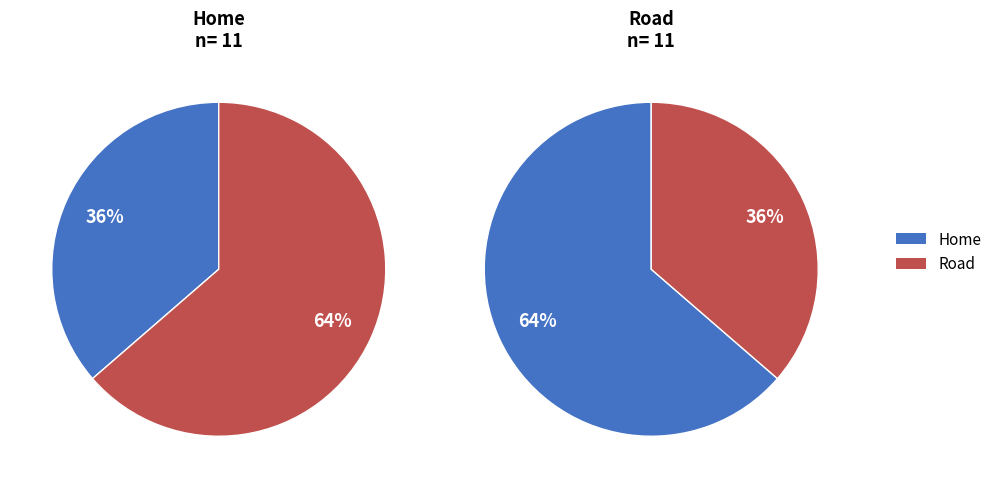

How many slices are in this pie chart?

2